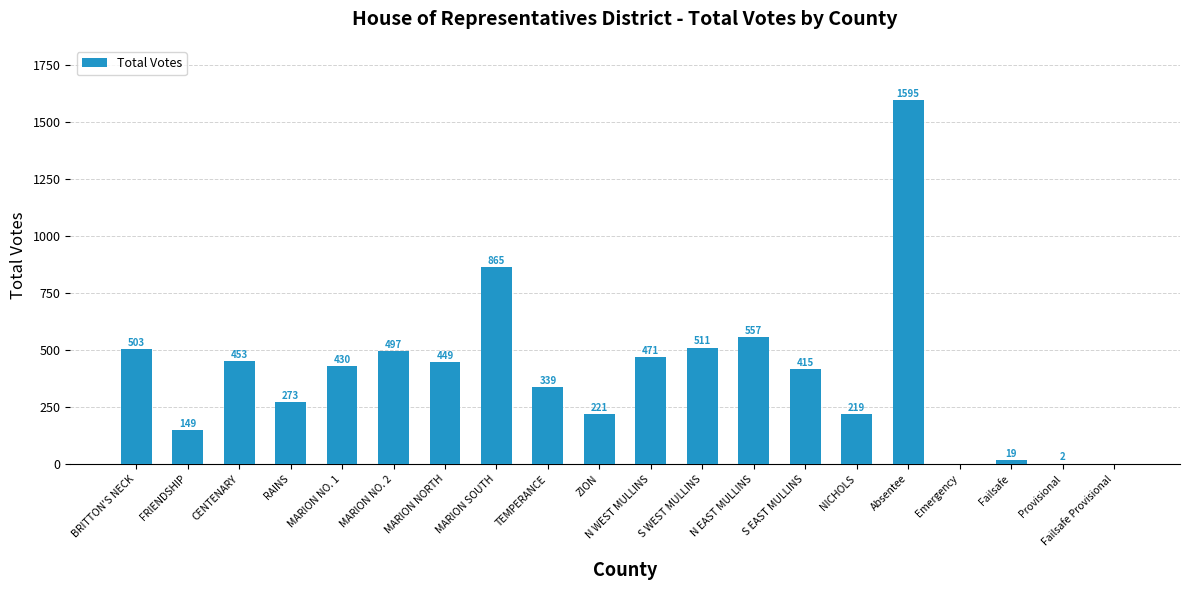

Is it true that the value at NICHOLS is 93?

False